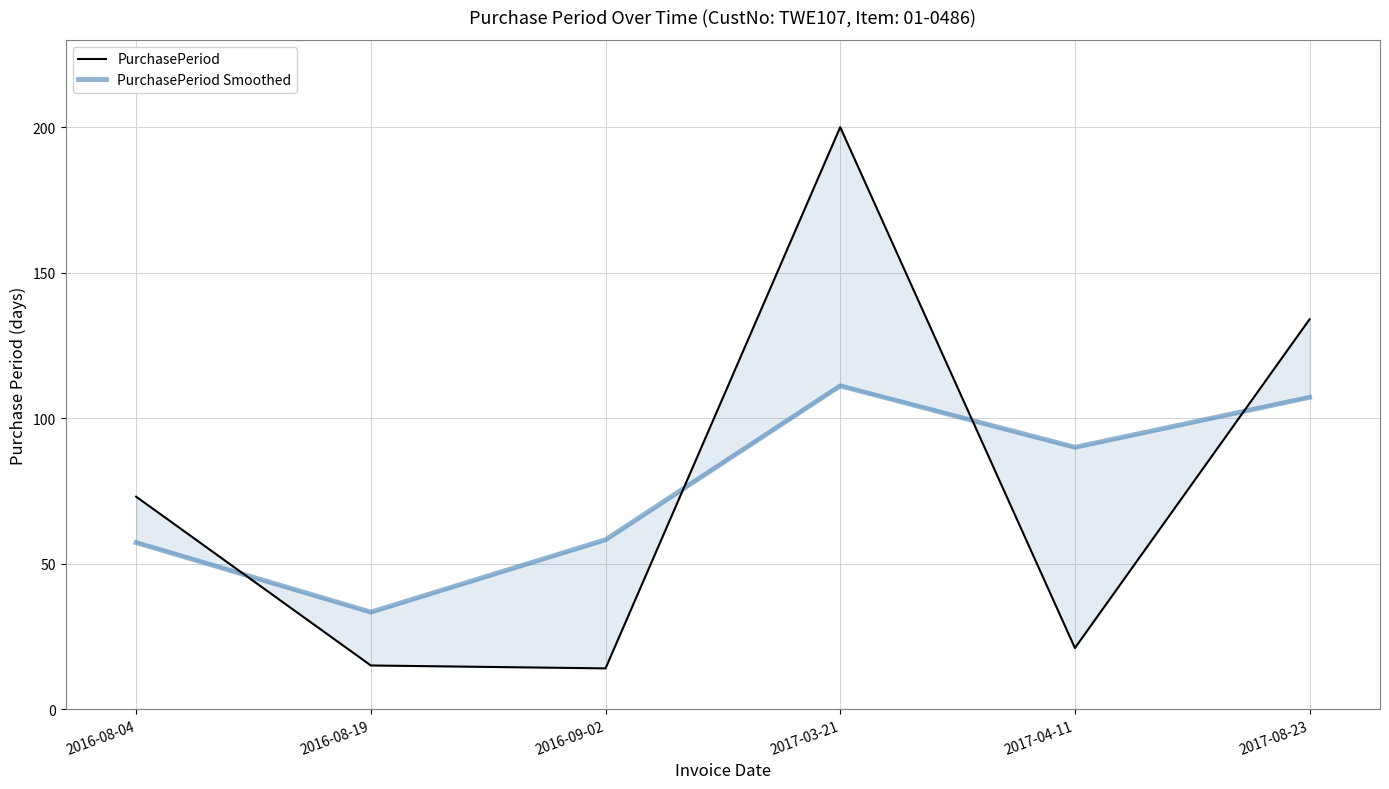

List the series in order of their peak value, highest first.

PurchasePeriod, PurchasePeriod Smoothed